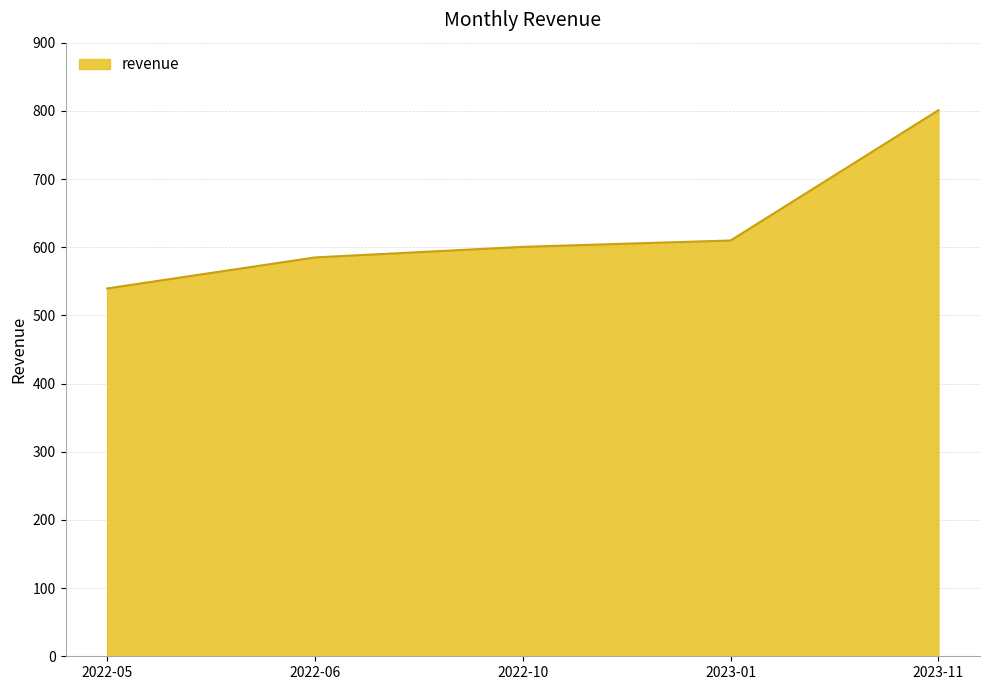

What is the change in value from 2022-10 to 2023-11?

+200.4